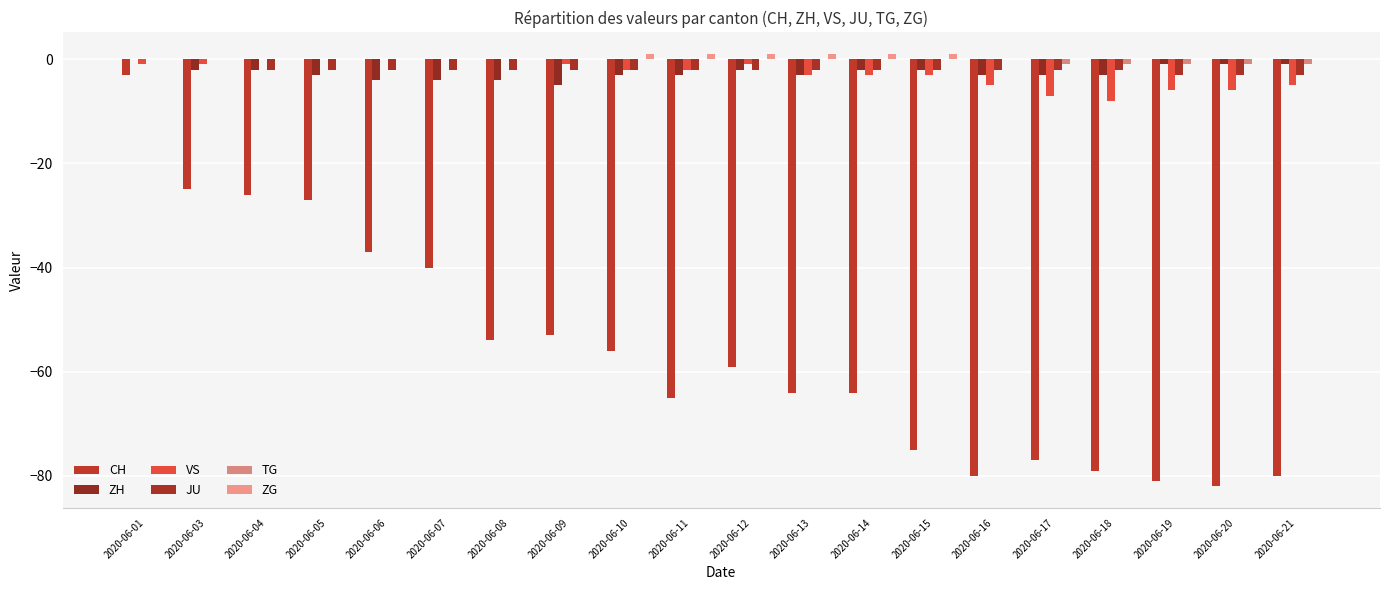

What is the value of the VS bar at the 9th from the left?

-2